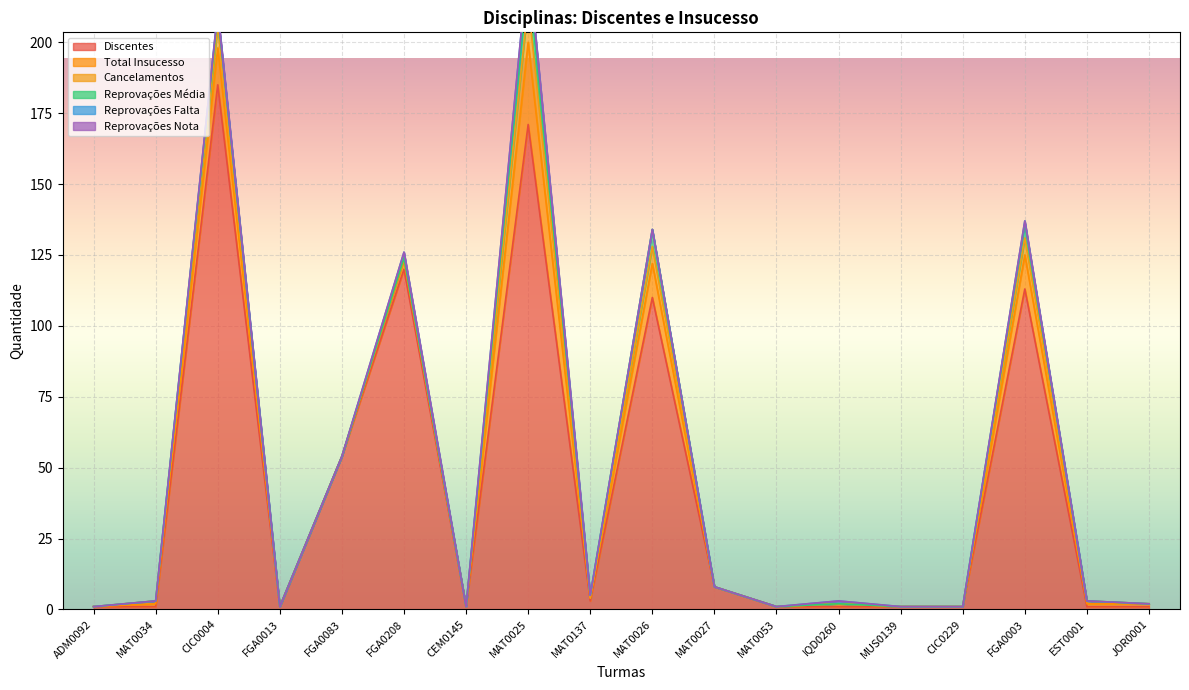

Reading left to right, extract all data points from this chart.

Discentes: 1	1	185	1	54	120	1	171	3	110	8	1	1	1	1	113	1	1
Total Insucesso: 0	1	13	0	0	3	0	29	1	12	0	0	1	0	0	12	1	1
Cancelamentos: 0	1	8	0	0	1	0	14	0	6	0	0	0	0	0	6	1	0
Reprovações Média: 0	0	4	0	0	0	0	10	1	6	0	0	0	0	0	5	0	0
Reprovações Falta: 0	0	1	0	0	2	0	5	0	0	0	0	1	0	0	1	0	0
Reprovações Nota: 0	0	0	0	0	0	0	0	0	0	0	0	0	0	0	0	0	0